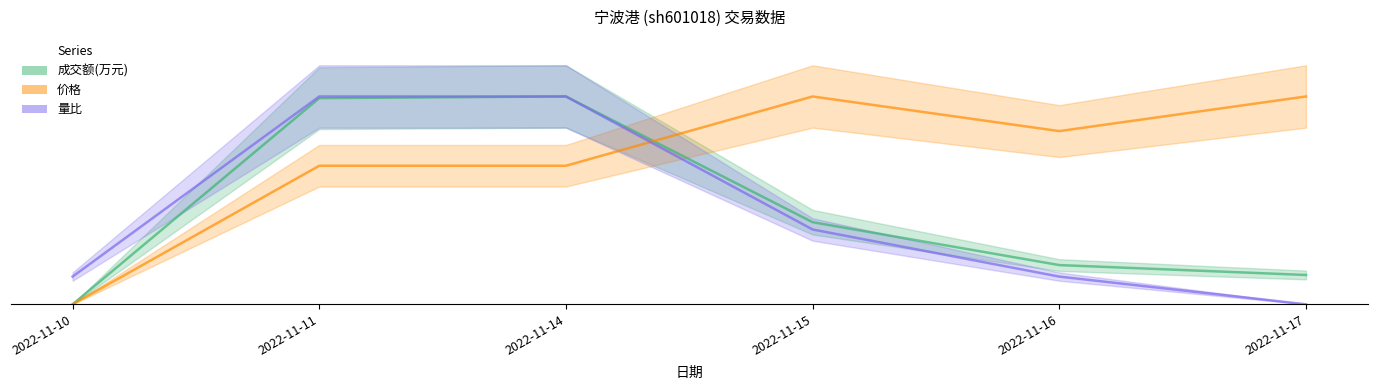

List the series in order of their peak value, lowest first.

成交额(万元), 价格, 量比